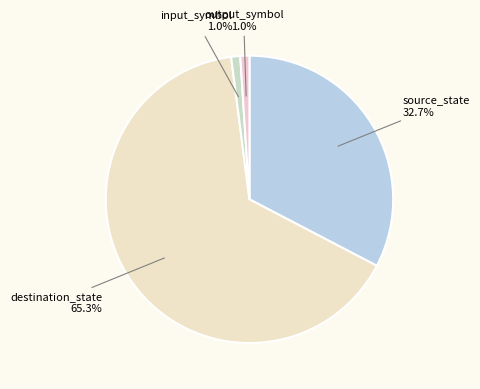

To the nearest percent, what is the combined percentage of output_symbol and input_symbol?

2%